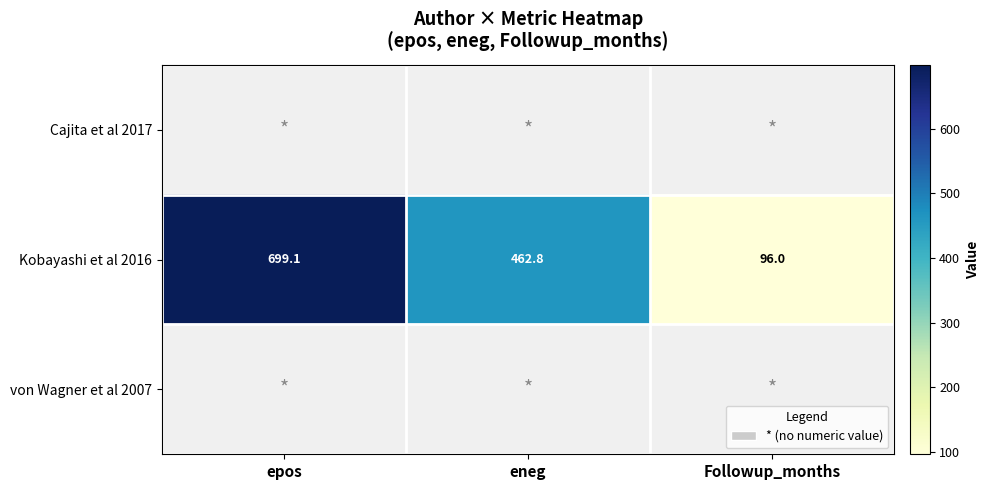

At which label is Kobayashi et al 2016 closest to 397?

eneg